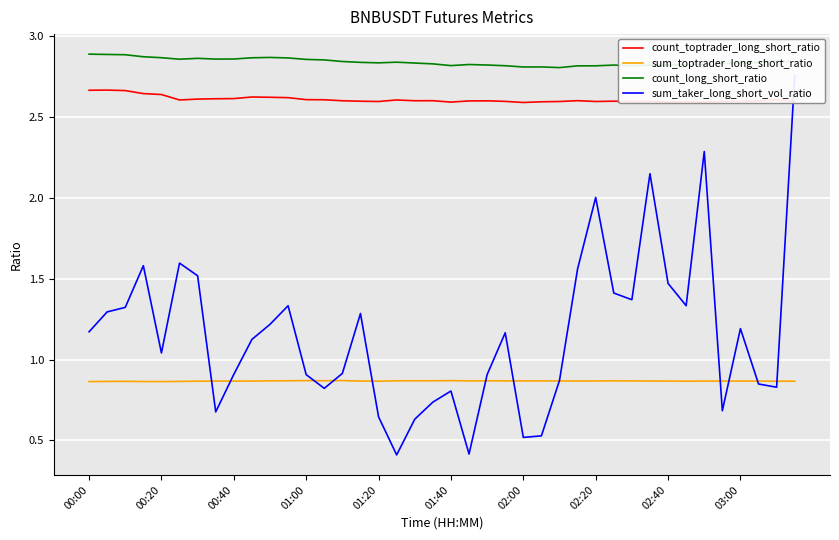

True or false: count_toptrader_long_short_ratio has a value of 1.6 at 02:20.

False